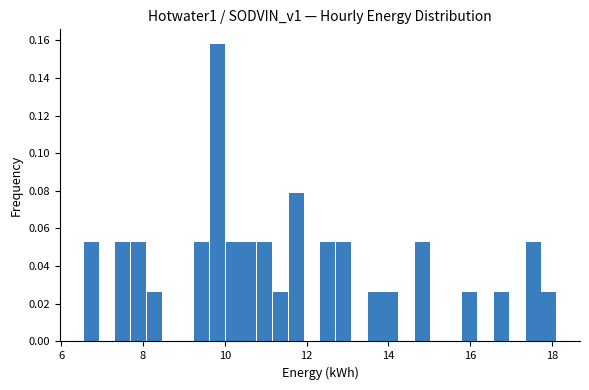

Around what value on the x-axis is the tallest bar? Give the approximate position of its centre, as read against the axis.

9.8